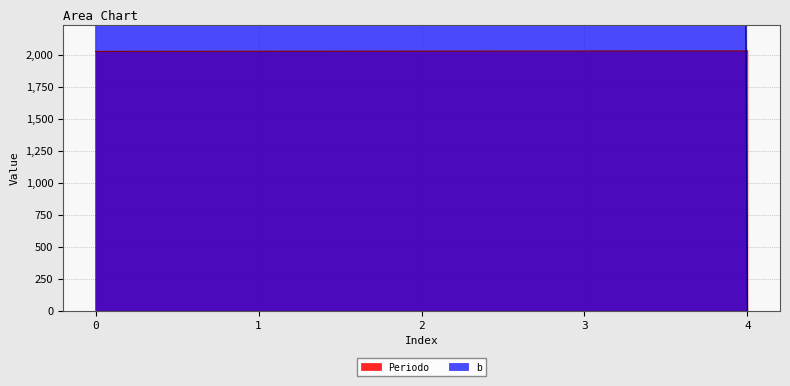

The Periodo series shows 2029.0 at 4. True or false?

True